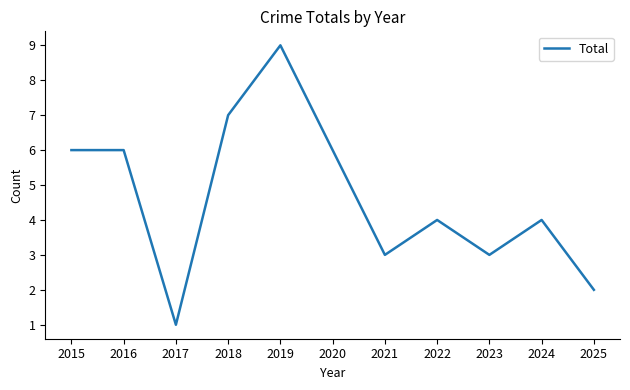

The chart shows a value of 9 at 2019. True or false?

True